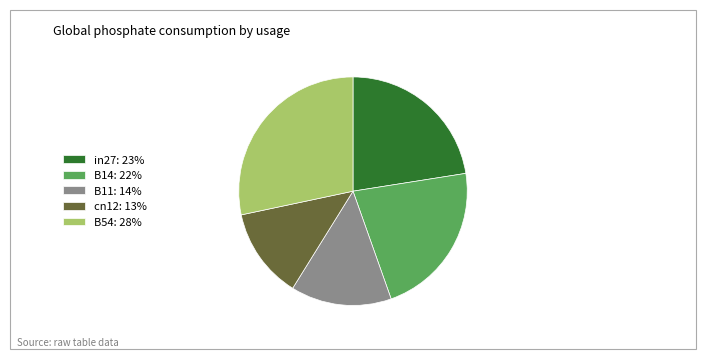

Between B11 and cn12, which is larger?

B11